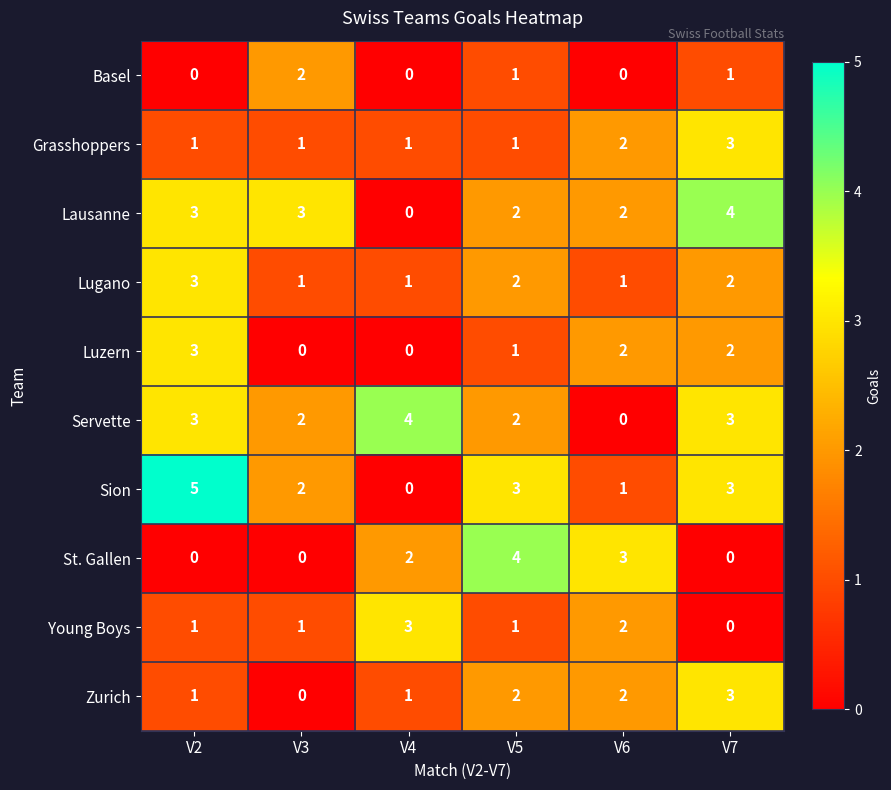

How many Basel values are between 0 and 1?

5